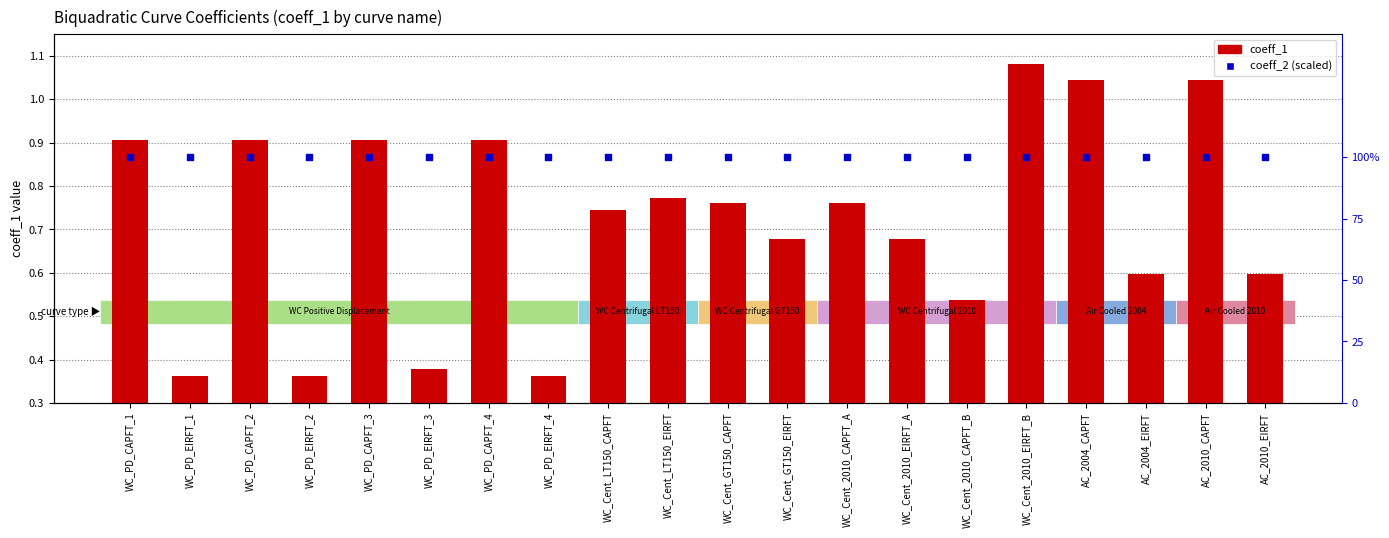

What are all the series names shown in the legend?

coeff_1, coeff_2